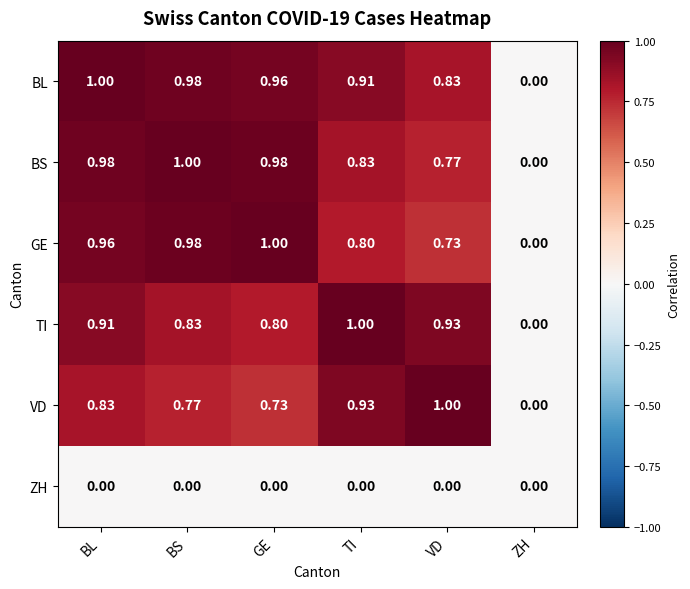

Which series has the largest total across all categories?

BL